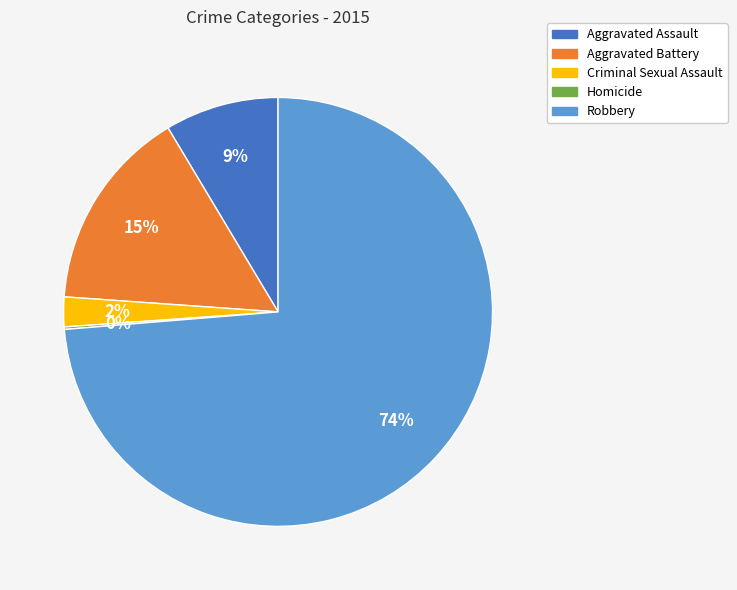

Between Criminal Sexual Assault and Aggravated Assault, which is larger?

Aggravated Assault